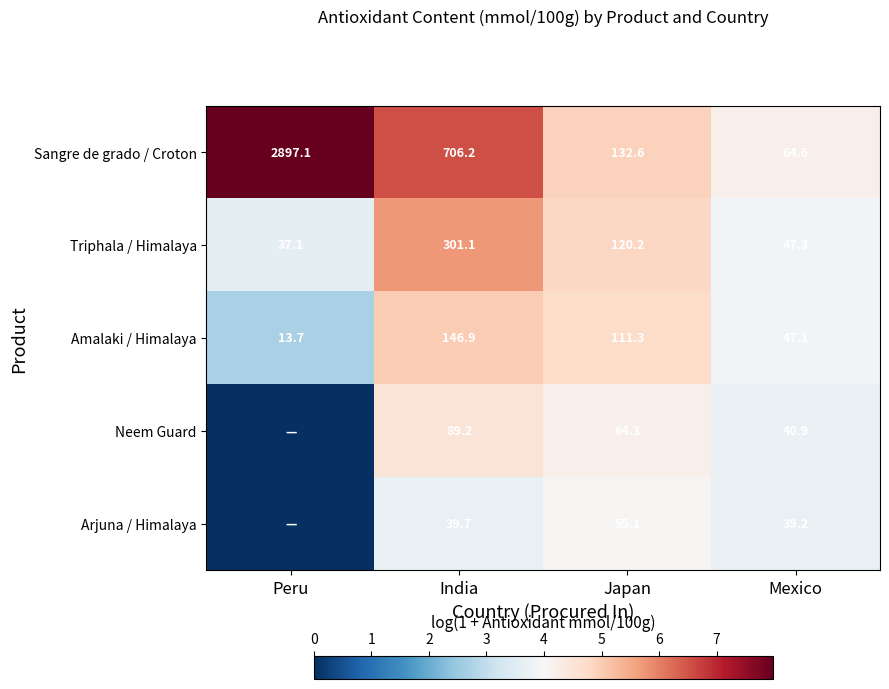

Is the value of Sangre de grado / Croton at India greater than the value of Triphala / Himalaya at Japan?

Yes